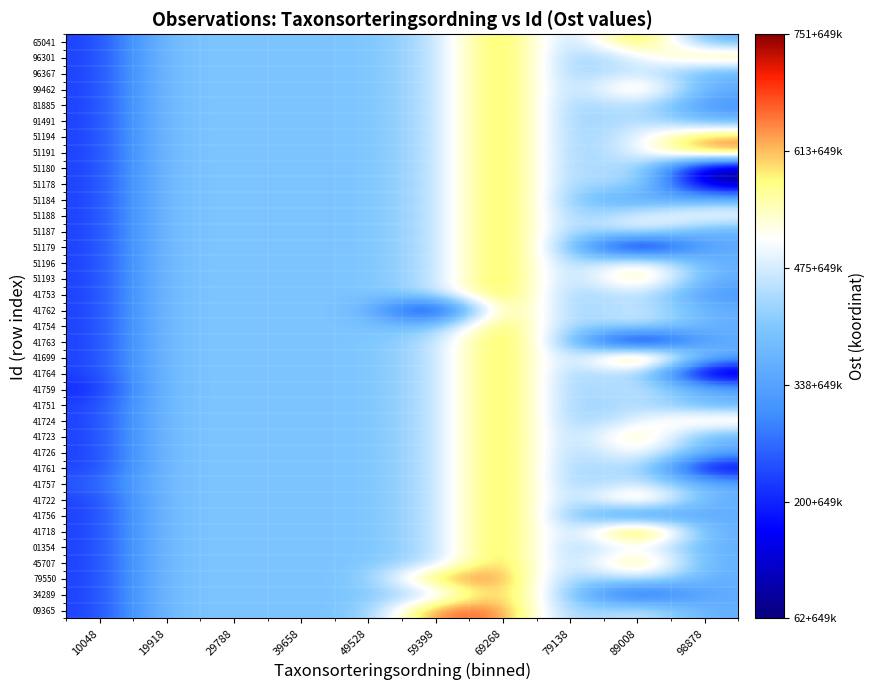

Reading left to right, list all the values displayed in this chart.

65041: 10048=649224.4	19918=649400.0	29788=649400.0	39658=649400.0	49528=649400.0	59398=649446.1	69268=649655.2	79138=649400.0	89008=649673.4	98878=649359.3
96301: 10048=649224.4	19918=649400.0	29788=649400.0	39658=649400.0	49528=649400.0	59398=649446.1	69268=649655.2	79138=649400.0	89008=649489.9	98878=649608.0
96367: 10048=649224.4	19918=649400.0	29788=649400.0	39658=649400.0	49528=649400.0	59398=649446.1	69268=649655.2	79138=649400.0	89008=649489.9	98878=649359.3
99462: 10048=649224.4	19918=649400.0	29788=649400.0	39658=649400.0	49528=649400.0	59398=649446.1	69268=649655.2	79138=649400.0	89008=649610.0	98878=649359.3
81885: 10048=649224.4	19918=649400.0	29788=649400.0	39658=649400.0	49528=649400.0	59398=649446.1	69268=649655.2	79138=649400.0	89008=649489.9	98878=649303.8
91491: 10048=649224.4	19918=649400.0	29788=649400.0	39658=649400.0	49528=649400.0	59398=649446.1	69268=649655.2	79138=649400.0	89008=649467.5	98878=649359.3
51194: 10048=649224.4	19918=649400.0	29788=649400.0	39658=649400.0	49528=649400.0	59398=649446.1	69268=649655.2	79138=649400.0	89008=649489.9	98878=649617.1
51191: 10048=649224.4	19918=649400.0	29788=649400.0	39658=649400.0	49528=649400.0	59398=649446.1	69268=649655.2	79138=649400.0	89008=649489.9	98878=649665.9
51180: 10048=649224.4	19918=649400.0	29788=649400.0	39658=649400.0	49528=649400.0	59398=649446.1	69268=649655.2	79138=649400.0	89008=649489.9	98878=649078.0
51178: 10048=649224.4	19918=649400.0	29788=649400.0	39658=649400.0	49528=649400.0	59398=649446.1	69268=649655.2	79138=649400.0	89008=649489.9	98878=649078.0
51184: 10048=649224.4	19918=649400.0	29788=649400.0	39658=649400.0	49528=649400.0	59398=649446.1	69268=649655.2	79138=649400.0	89008=649331.8	98878=649359.3
51188: 10048=649224.4	19918=649400.0	29788=649400.0	39658=649400.0	49528=649400.0	59398=649446.1	69268=649655.2	79138=649400.0	89008=649489.9	98878=649531.9
51187: 10048=649224.4	19918=649400.0	29788=649400.0	39658=649400.0	49528=649400.0	59398=649446.1	69268=649655.2	79138=649400.0	89008=649520.9	98878=649359.3
51179: 10048=649224.4	19918=649400.0	29788=649400.0	39658=649400.0	49528=649400.0	59398=649446.1	69268=649655.2	79138=649400.0	89008=649078.0	98878=649359.3
51196: 10048=649224.4	19918=649400.0	29788=649400.0	39658=649400.0	49528=649400.0	59398=649446.1	69268=649655.2	79138=649400.0	89008=649551.2	98878=649359.3
51193: 10048=649224.4	19918=649400.0	29788=649400.0	39658=649400.0	49528=649400.0	59398=649446.1	69268=649655.2	79138=649400.0	89008=649628.7	98878=649359.3
41753: 10048=649224.4	19918=649400.0	29788=649400.0	39658=649400.0	49528=649400.0	59398=649446.1	69268=649655.2	79138=649400.0	89008=649489.9	98878=649310.6
41762: 10048=649224.4	19918=649400.0	29788=649400.0	39658=649400.0	49528=649400.0	59398=649086.1	69268=649655.2	79138=649400.0	89008=649489.9	98878=649359.3
41754: 10048=649224.4	19918=649400.0	29788=649400.0	39658=649400.0	49528=649400.0	59398=649379.1	69268=649655.2	79138=649400.0	89008=649489.9	98878=649359.3
41763: 10048=649224.4	19918=649400.0	29788=649400.0	39658=649400.0	49528=649400.0	59398=649446.1	69268=649655.2	79138=649400.0	89008=649068.3	98878=649359.3
41699: 10048=649224.4	19918=649400.0	29788=649400.0	39658=649400.0	49528=649400.0	59398=649446.1	69268=649655.2	79138=649400.0	89008=649733.3	98878=649359.3
41764: 10048=649224.4	19918=649400.0	29788=649400.0	39658=649400.0	49528=649400.0	59398=649446.1	69268=649655.2	79138=649400.0	89008=649489.9	98878=649062.2
41759: 10048=649197.4	19918=649400.0	29788=649400.0	39658=649400.0	49528=649400.0	59398=649446.1	69268=649655.2	79138=649400.0	89008=649489.9	98878=649359.3
41751: 10048=649224.4	19918=649400.0	29788=649400.0	39658=649400.0	49528=649400.0	59398=649446.1	69268=649655.2	79138=649400.0	89008=649465.4	98878=649359.3
41724: 10048=649224.4	19918=649400.0	29788=649400.0	39658=649400.0	49528=649400.0	59398=649446.1	69268=649655.2	79138=649400.0	89008=649489.9	98878=649572.7
41723: 10048=649224.4	19918=649400.0	29788=649400.0	39658=649400.0	49528=649400.0	59398=649446.1	69268=649655.2	79138=649400.0	89008=649613.0	98878=649359.3
41726: 10048=649224.4	19918=649400.0	29788=649400.0	39658=649400.0	49528=649400.0	59398=649446.1	69268=649655.2	79138=649400.0	89008=649548.9	98878=649359.3
41761: 10048=649224.4	19918=649400.0	29788=649400.0	39658=649400.0	49528=649400.0	59398=649446.1	69268=649655.2	79138=649400.0	89008=649489.9	98878=649124.0
41757: 10048=649251.3	19918=649400.0	29788=649400.0	39658=649400.0	49528=649400.0	59398=649446.1	69268=649655.2	79138=649400.0	89008=649489.9	98878=649359.3
41722: 10048=649224.4	19918=649400.0	29788=649400.0	39658=649400.0	49528=649400.0	59398=649446.1	69268=649655.2	79138=649400.0	89008=649643.3	98878=649359.3
41756: 10048=649224.4	19918=649400.0	29788=649400.0	39658=649400.0	49528=649400.0	59398=649446.1	69268=649655.2	79138=649400.0	89008=649263.9	98878=649359.3
41718: 10048=649224.4	19918=649400.0	29788=649400.0	39658=649400.0	49528=649400.0	59398=649446.1	69268=649655.2	79138=649400.0	89008=649750.9	98878=649359.3
01354: 10048=649224.4	19918=649400.0	29788=649400.0	39658=649400.0	49528=649400.0	59398=649446.1	69268=649655.2	79138=649400.0	89008=649516.8	98878=649359.3
45707: 10048=649224.4	19918=649400.0	29788=649400.0	39658=649400.0	49528=649400.0	59398=649446.1	69268=649655.2	79138=649400.0	89008=649651.0	98878=649359.3
79550: 10048=649224.4	19918=649400.0	29788=649400.0	39658=649400.0	49528=649400.0	59398=649646.2	69268=649655.2	79138=649400.0	89008=649489.9	98878=649359.3
34289: 10048=649224.4	19918=649400.0	29788=649400.0	39658=649400.0	49528=649400.0	59398=649446.1	69268=649655.2	79138=649400.0	89008=649191.3	98878=649359.3
09365: 10048=649224.4	19918=649400.0	29788=649400.0	39658=649400.0	49528=649400.0	59398=649672.9	69268=649655.2	79138=649400.0	89008=649489.9	98878=649359.3